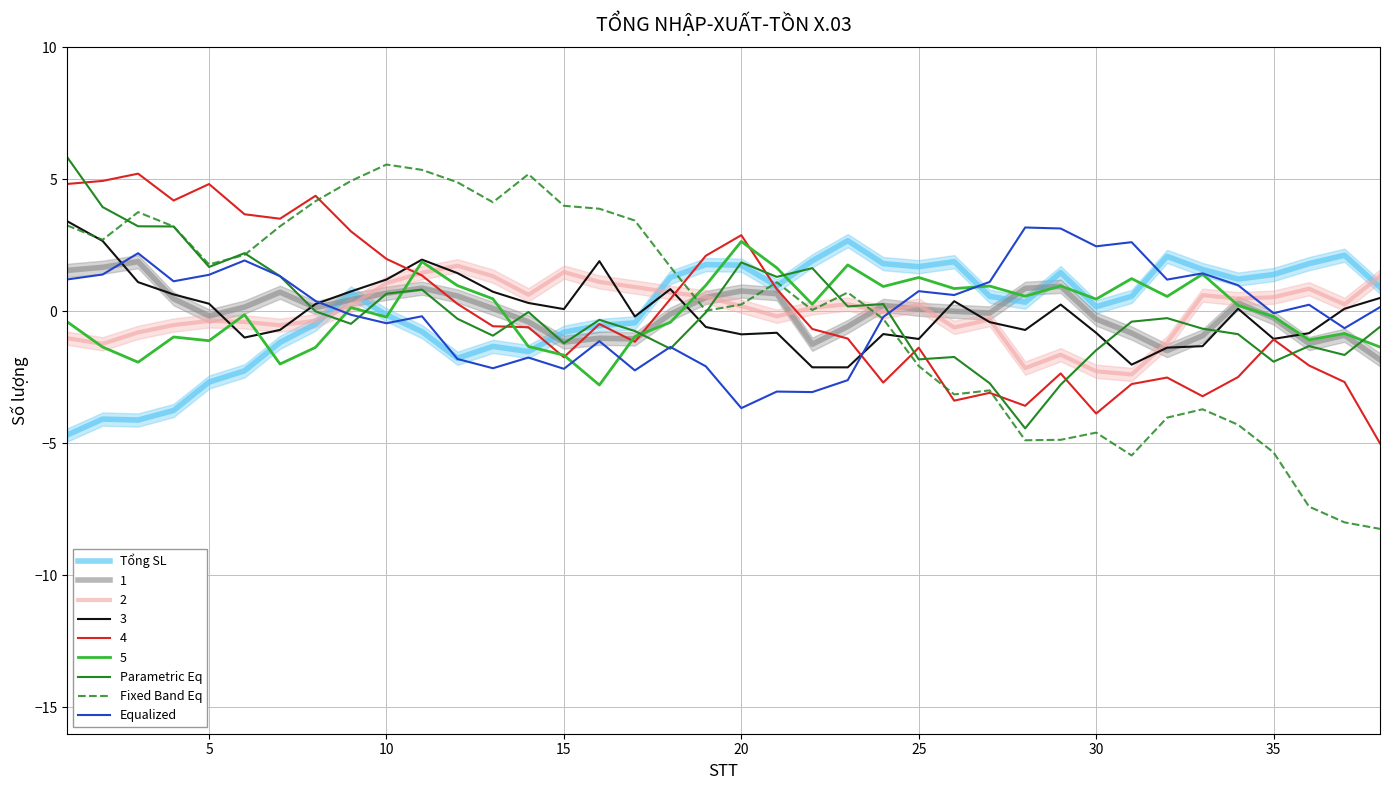

Reading left to right, what are all the values shown in this chart?

Tổng SL: -4.7	-4.1	-4.1	-3.8	-2.7	-2.3	-1.2	-0.5	0.7	-0.1	-0.8	-1.8	-1.3	-1.5	-0.8	-0.5	-0.4	1.3	1.8	1.7	1.0	1.9	2.7	1.8	1.7	1.9	0.6	0.3	1.5	0.2	0.6	2.1	1.6	1.2	1.4	1.8	2.1	0.9
Parametric Eq: 5.8	3.9	3.2	3.2	1.7	2.2	1.3	-0.0	-0.5	0.7	0.8	-0.3	-0.9	-0.0	-1.2	-0.3	-0.8	-1.4	-0.0	1.9	1.3	1.6	0.2	0.3	-1.8	-1.7	-2.7	-4.4	-2.8	-1.5	-0.4	-0.3	-0.7	-0.9	-1.9	-1.3	-1.7	-0.6
Fixed Band Eq: 3.2	2.7	3.8	3.2	1.8	2.1	3.2	4.2	4.9	5.6	5.4	4.9	4.1	5.2	4.0	3.9	3.4	1.7	0.0	0.3	1.1	0.0	0.7	-0.3	-2.1	-3.1	-3.0	-4.9	-4.9	-4.6	-5.5	-4.0	-3.7	-4.3	-5.3	-7.4	-8.0	-8.2
Equalized: 1.2	1.4	2.2	1.1	1.4	1.9	1.3	0.4	-0.1	-0.5	-0.2	-1.8	-2.2	-1.8	-2.2	-1.1	-2.2	-1.4	-2.1	-3.7	-3.0	-3.1	-2.6	-0.2	0.8	0.6	1.1	3.2	3.1	2.5	2.6	1.2	1.4	1.0	-0.1	0.2	-0.6	0.2